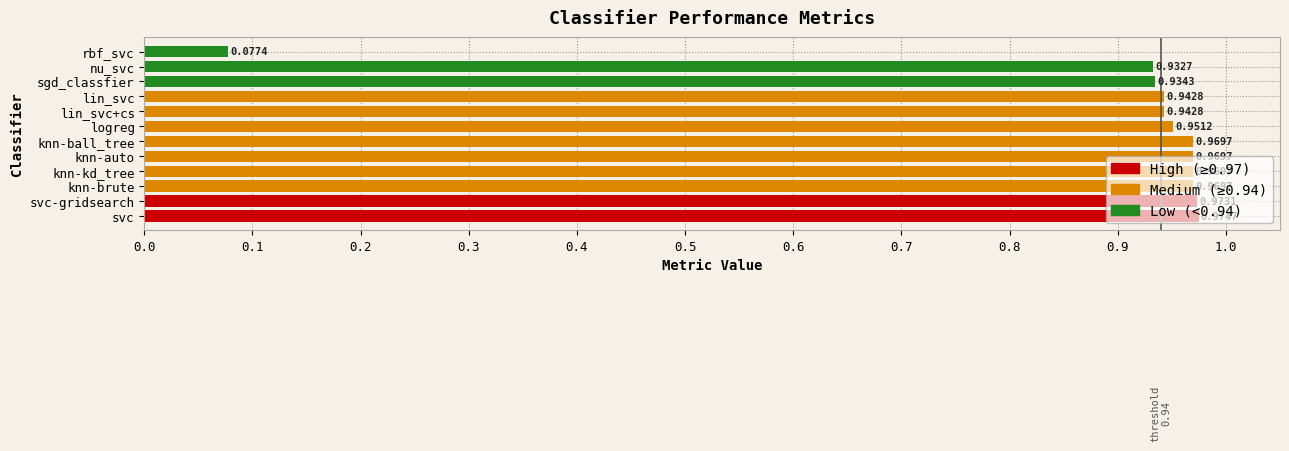

Which category has the lowest value across all series?

rbf_svc